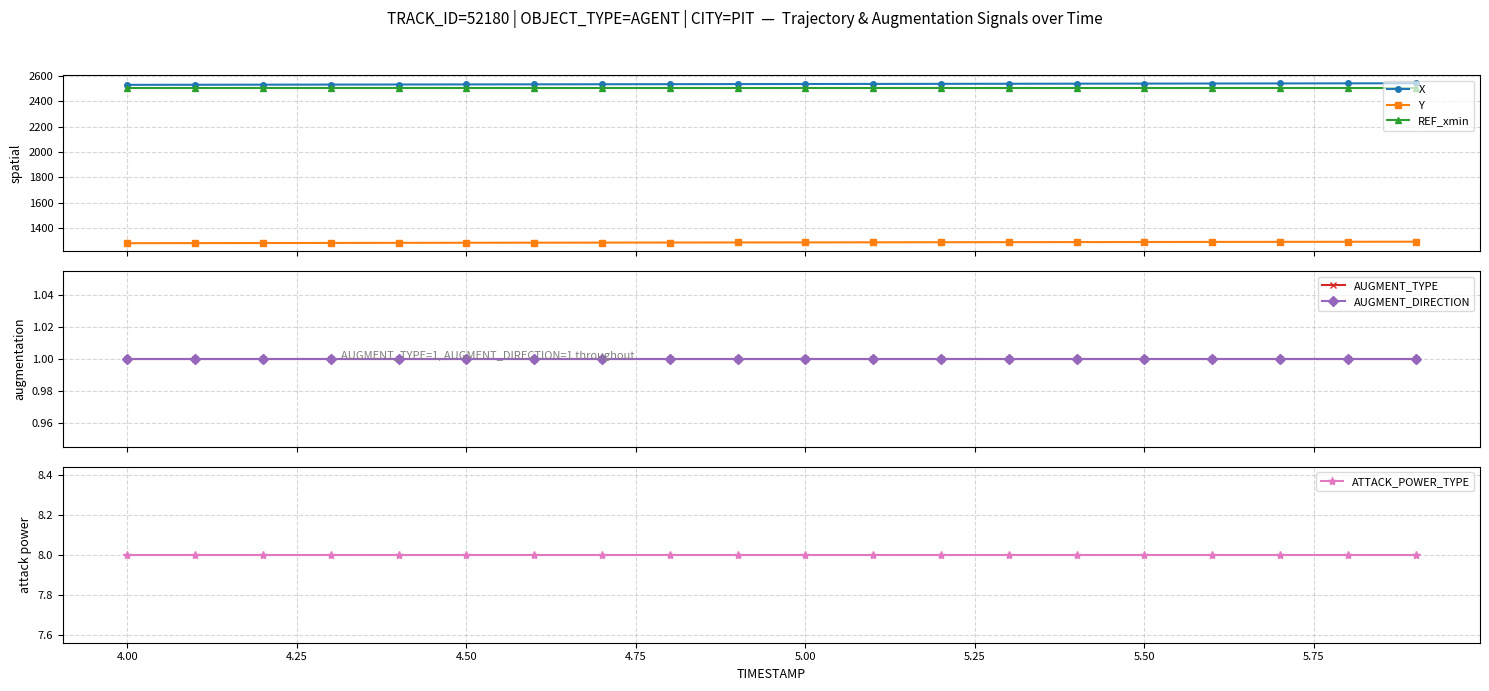

How many lines are shown in the chart?

6